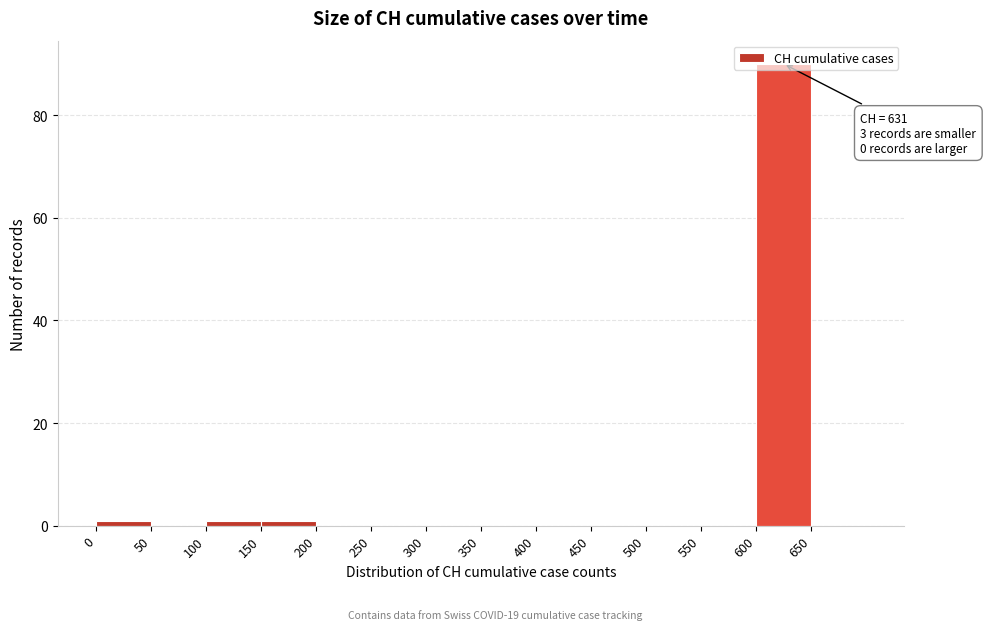

Which range on the x-axis has the tallest bar?

600 to 650